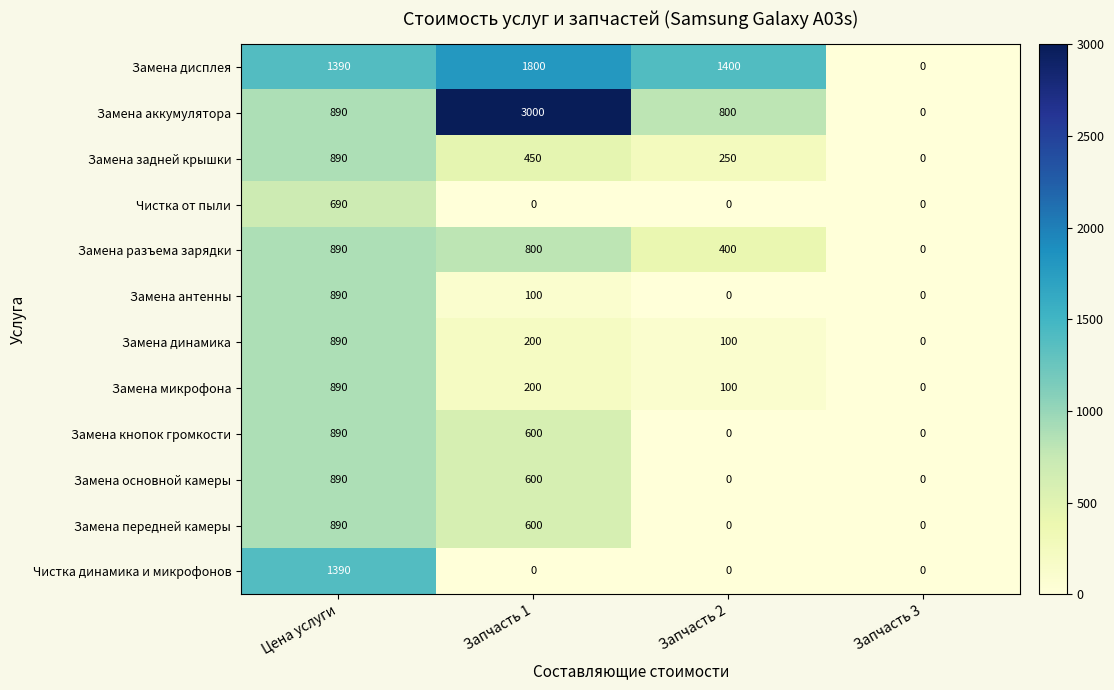

At which label is Замена передней камеры closest to 445?

Запчасть 1